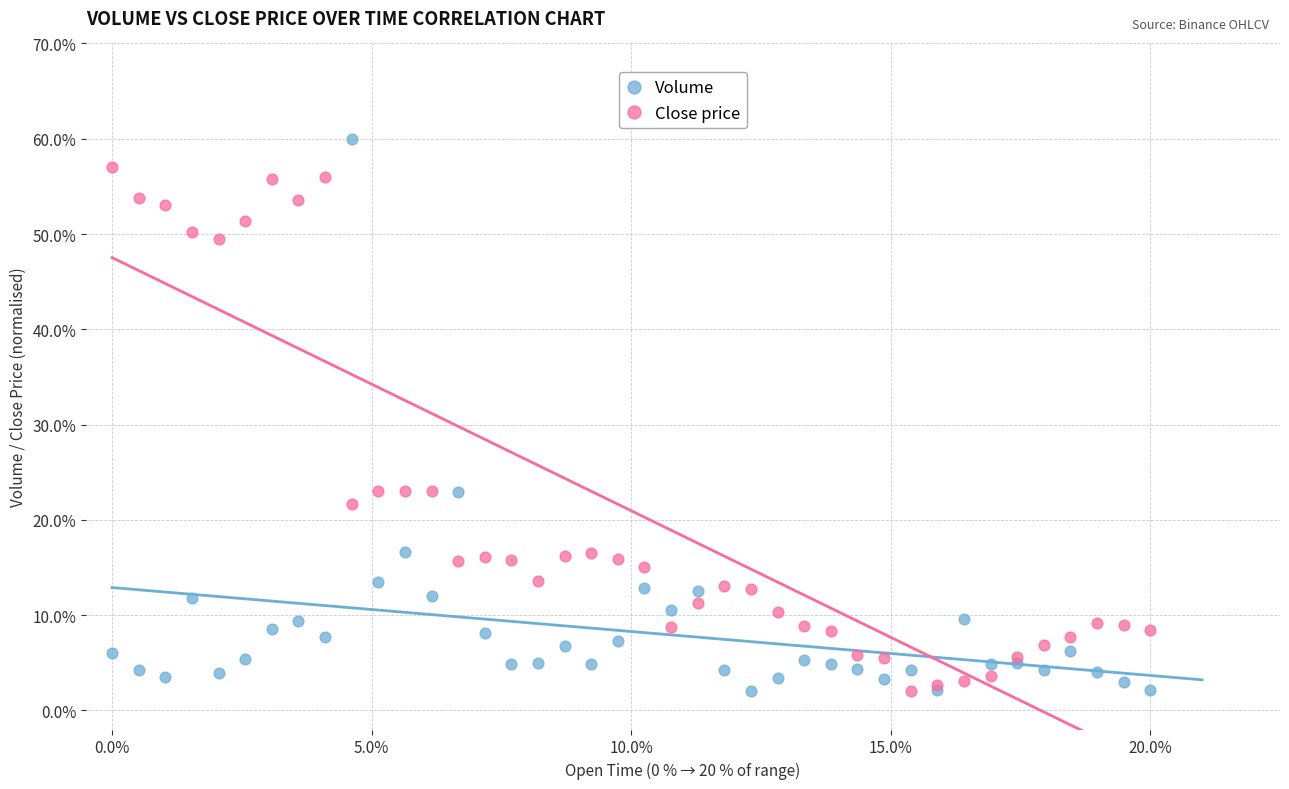

What are all the series names shown in the legend?

Volume, Close price